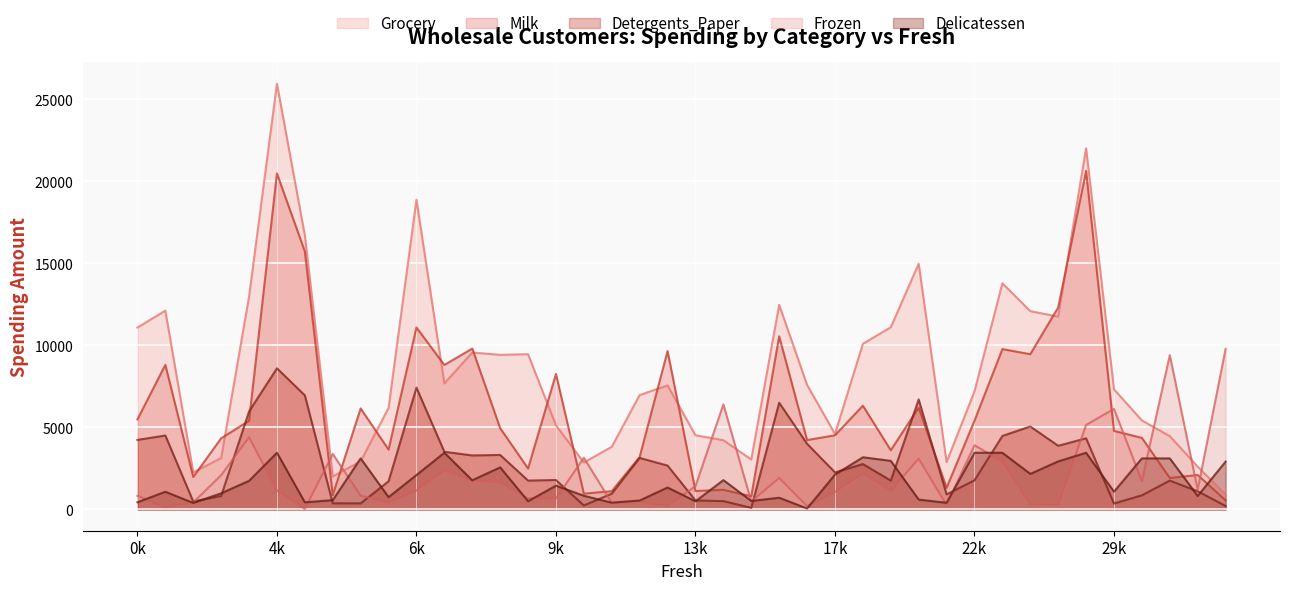

Which series has the largest range (max minus min)?

Grocery